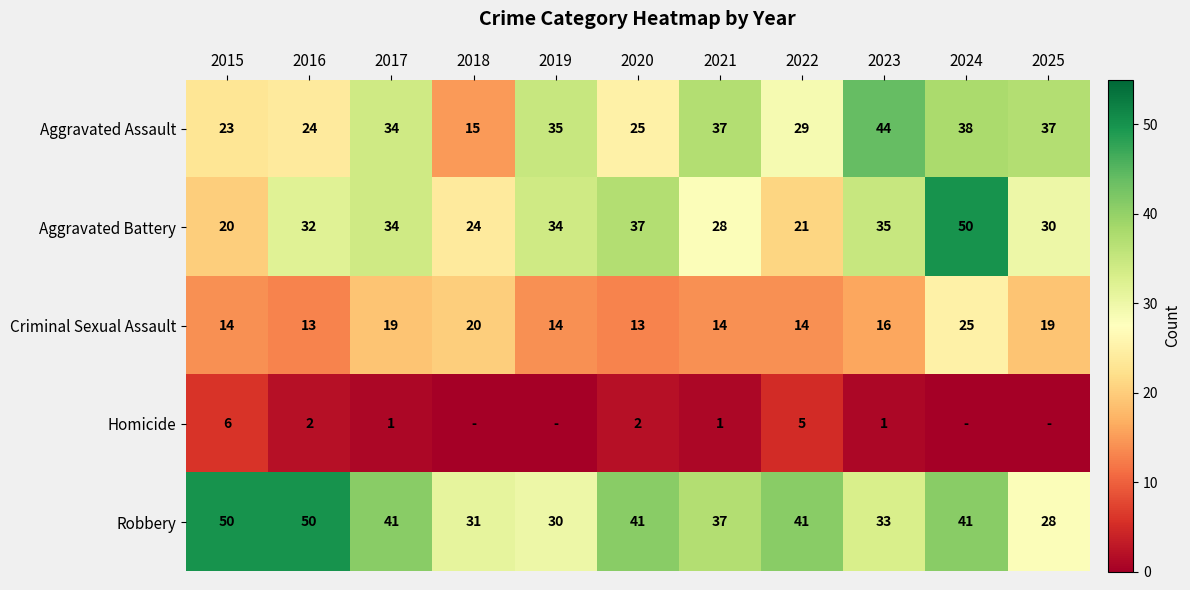

At which category is the sum across all series the highest?

2024